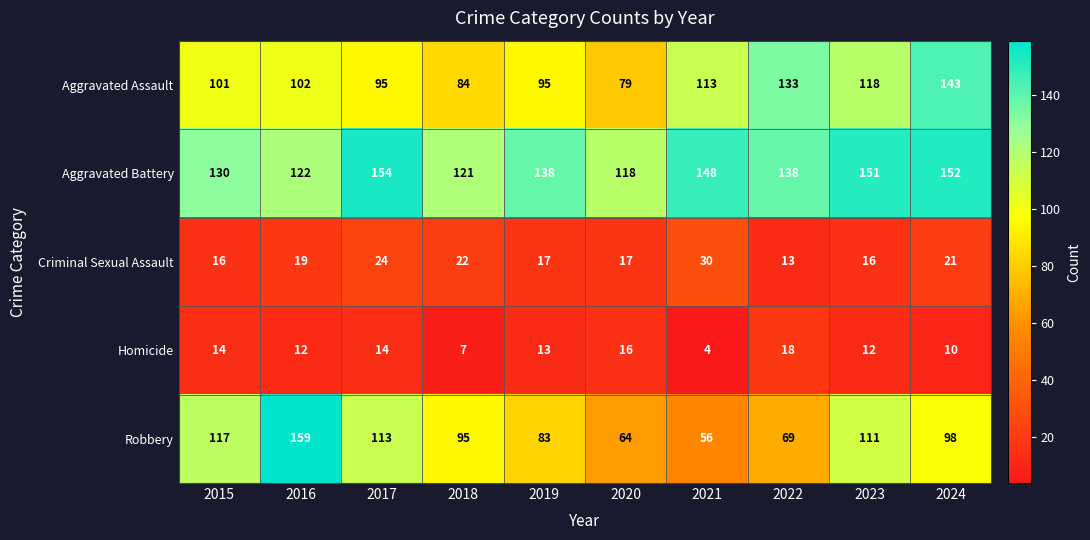

How many data points does each series have?

10